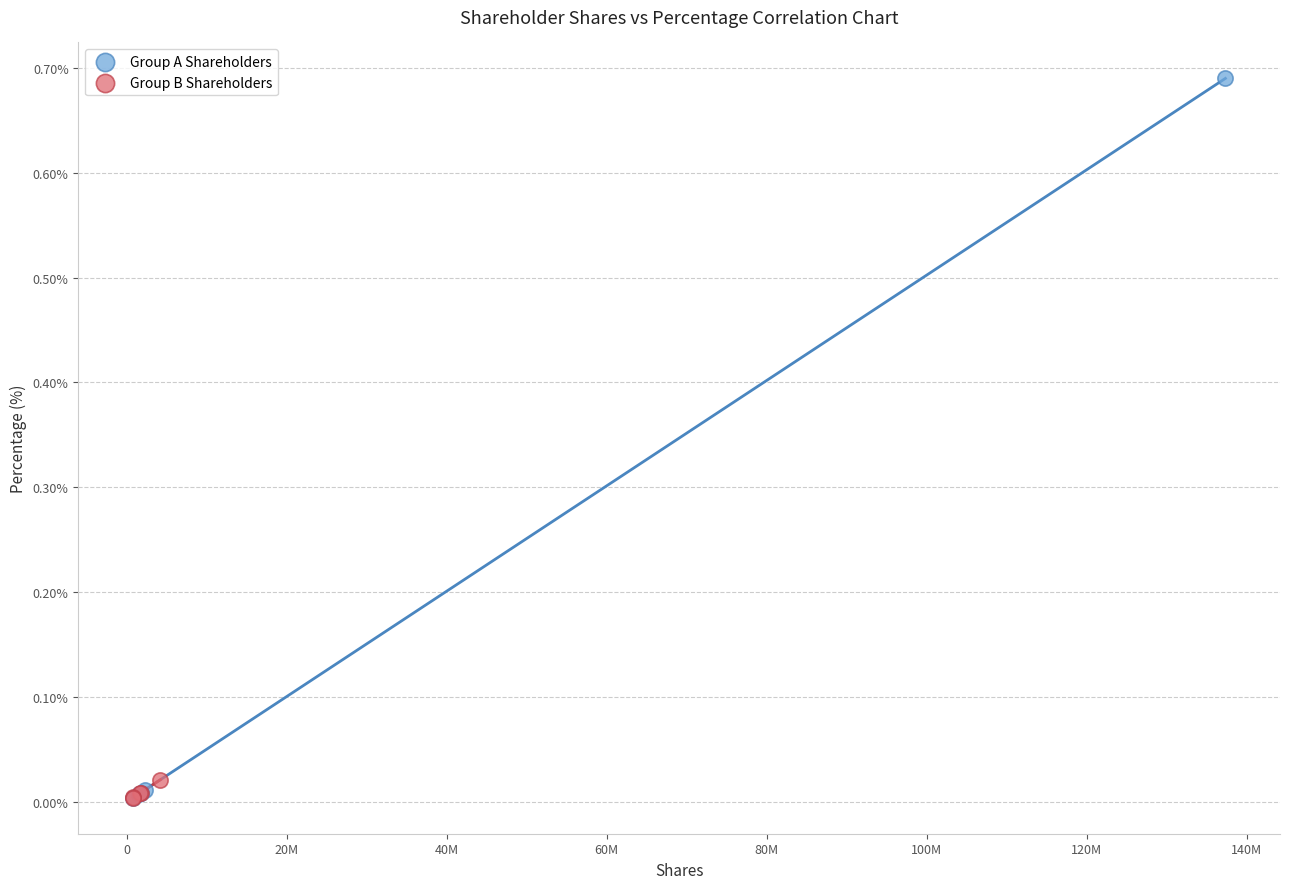

Which series reaches the maximum Y coordinate?

Group A Shareholders